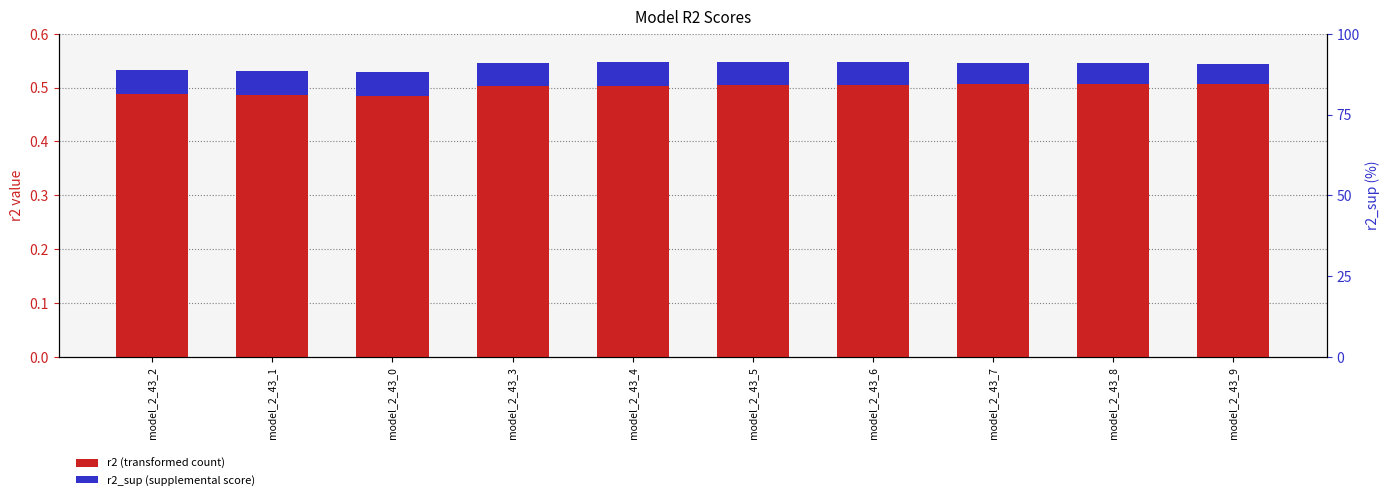

Is the value of r2 at model_2_43_0 greater than the value of r2_sup at model_2_43_9?

Yes